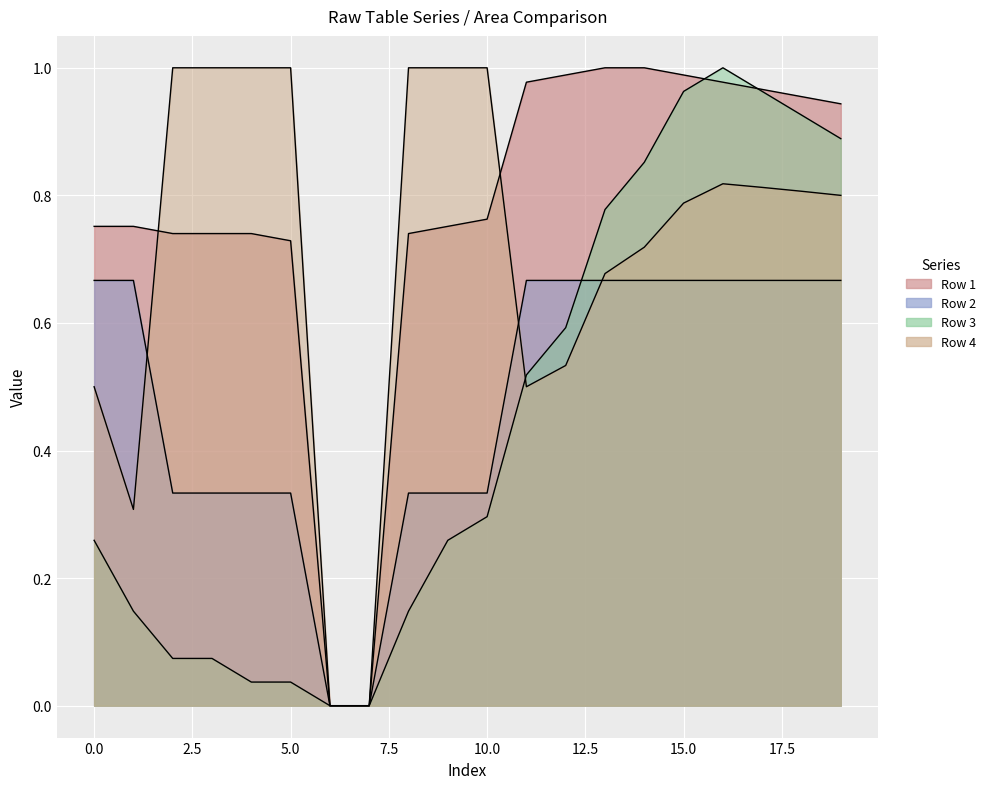

What is the value of the Row 1 point at the 16th from the left?

1.0